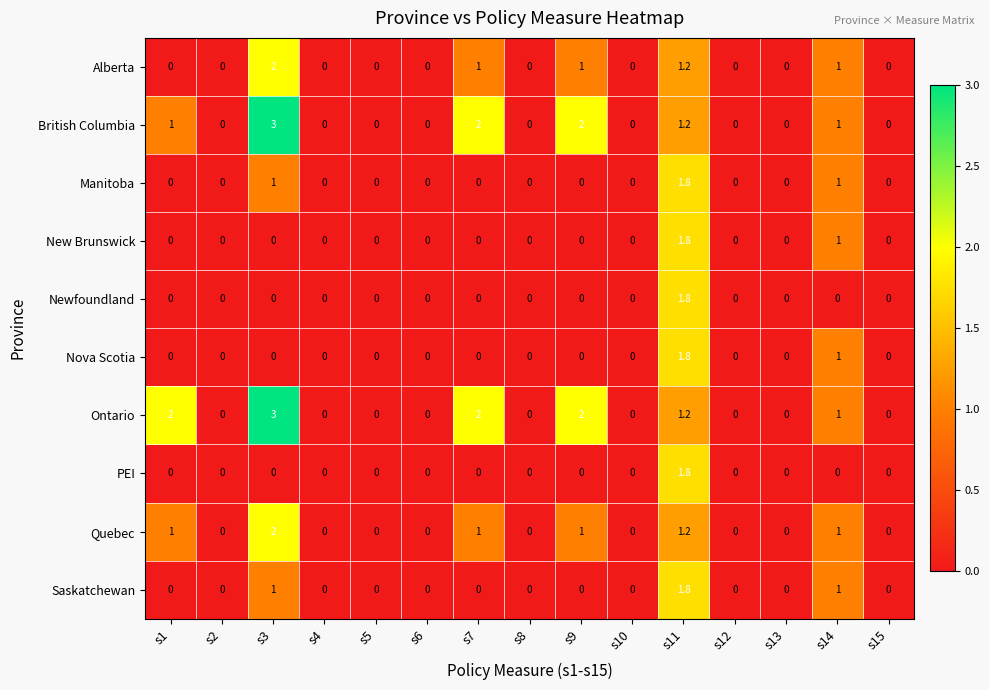

Is it true that Manitoba equals 0.6 at s13?

False